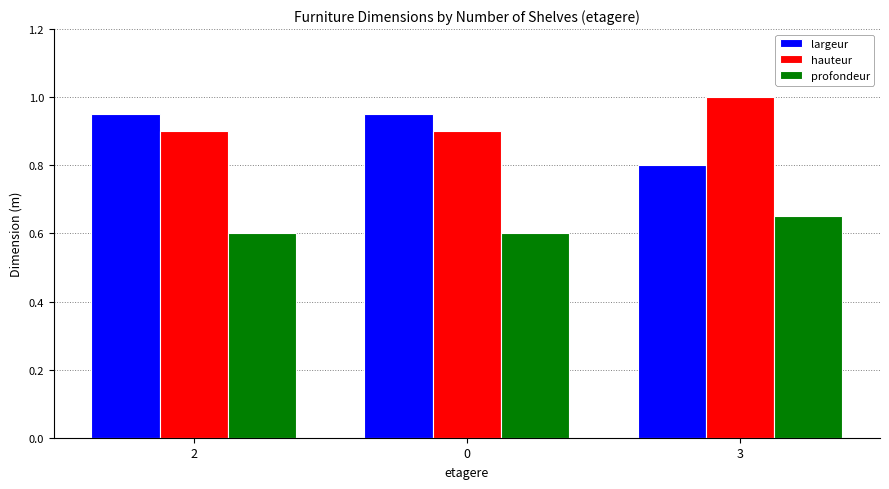

Is the value of profondeur at 0 greater than the value of hauteur at 2?

No